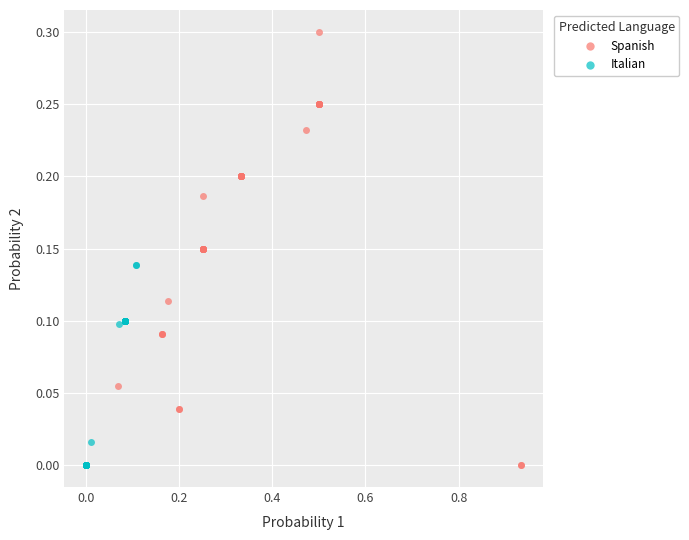

Which series contains the highest Y value?

Spanish